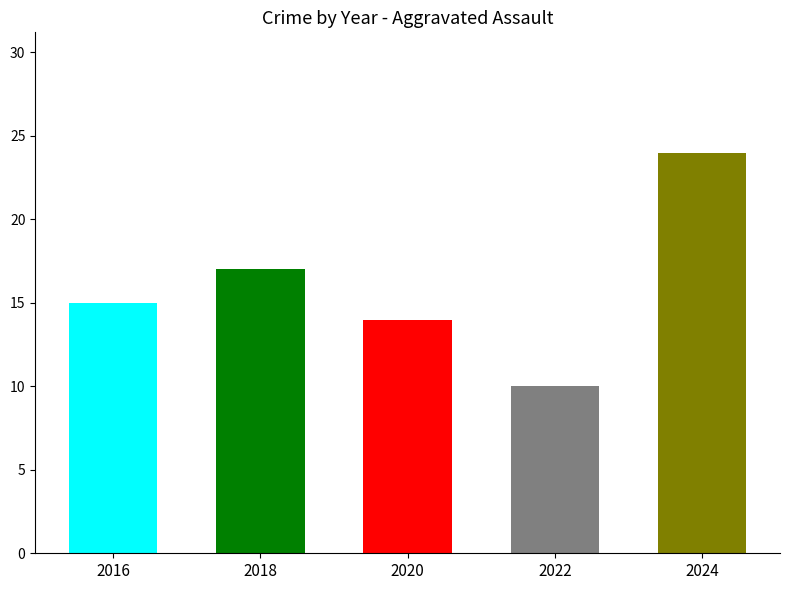

Reading left to right, list all the values displayed in this chart.

2016=15	2018=17	2020=14	2022=10	2024=24